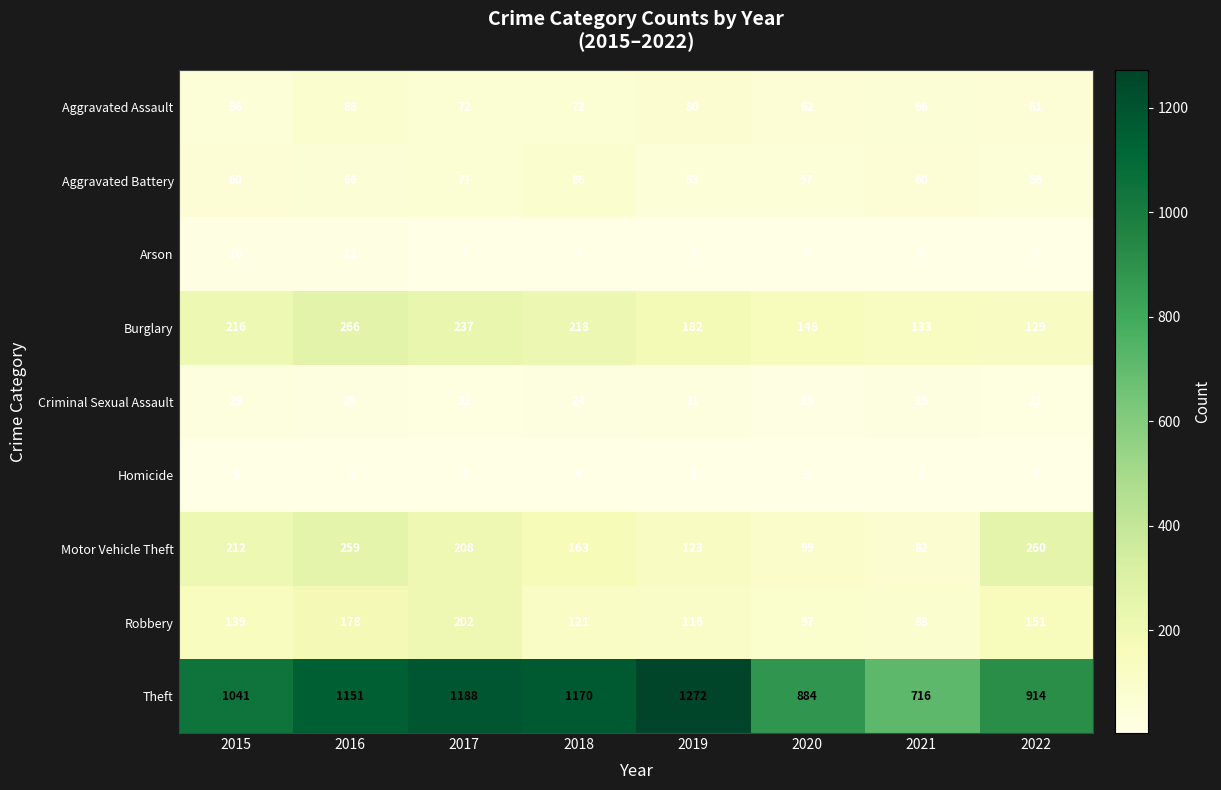

List the series in order of their peak value, lowest first.

Homicide, Arson, Criminal Sexual Assault, Aggravated Battery, Aggravated Assault, Robbery, Motor Vehicle Theft, Burglary, Theft